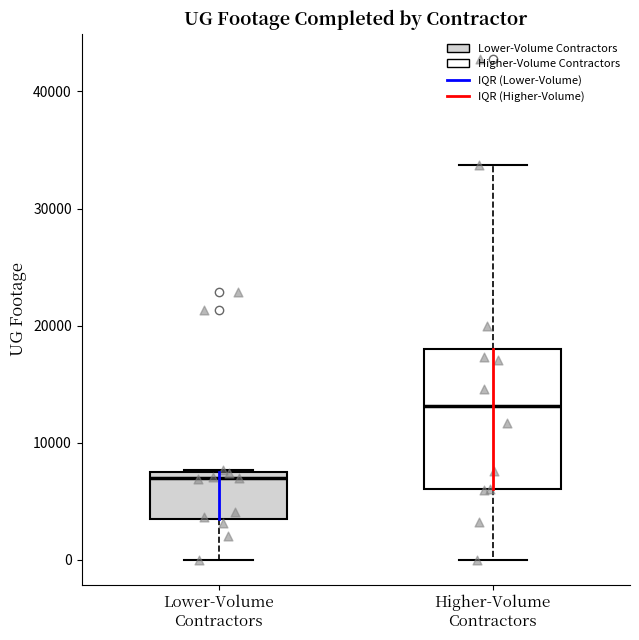

Reading left to right, read every box against the y-axis: the position of its median line, the range the box covers, and the ends of its whiskers. The values are not printed on the chart, so give them approximately, as read against the axis.

Lower-Volume Contractors: median 7000 (just below the box's upper edge), box 4000 to 7000, whiskers 0 to 8000
Higher-Volume Contractors: median 13000, box 6000 to 18000, whiskers 0 to 34000